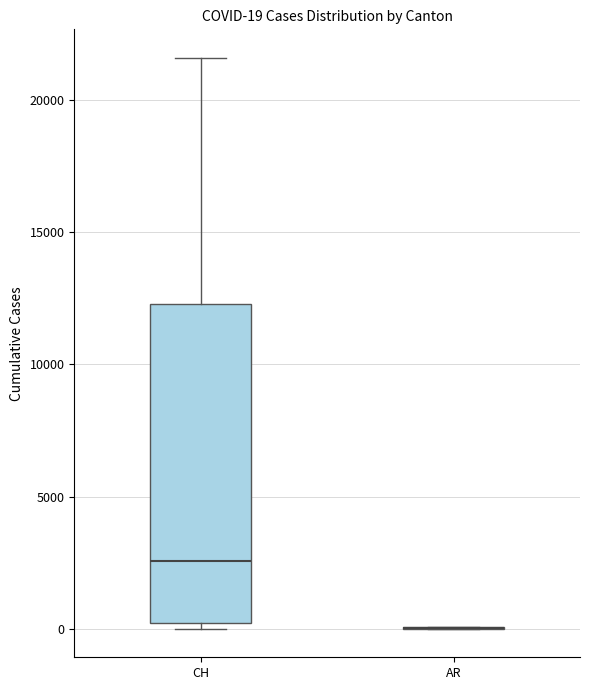

Comparing the boxes themselves (not the whiskers), which one is the tallest?

CH